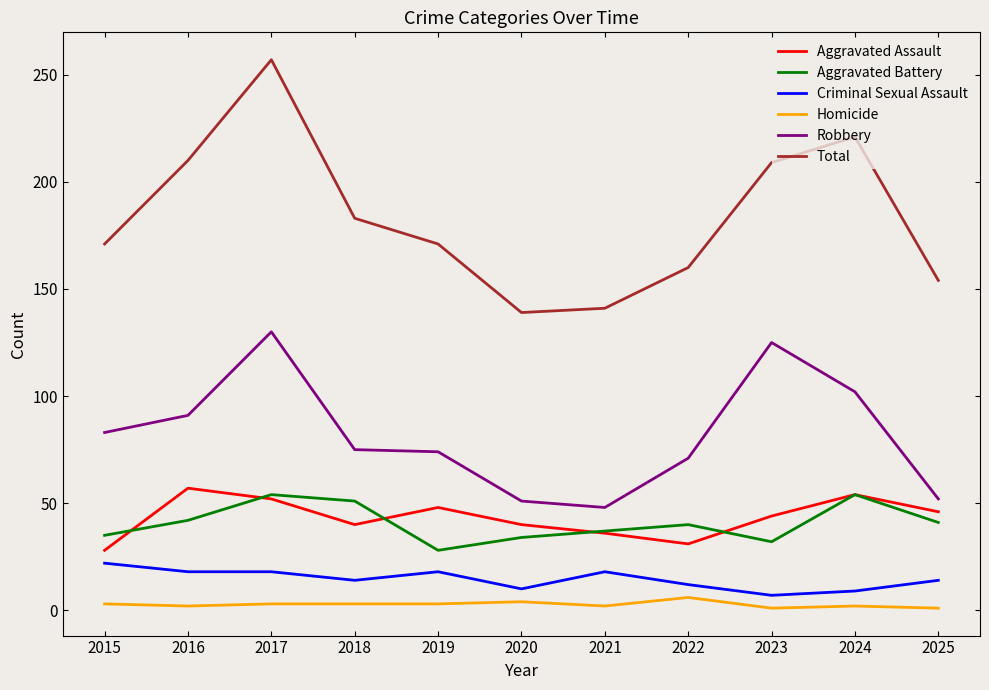

True or false: Total and Aggravated Battery cross at least once.

False